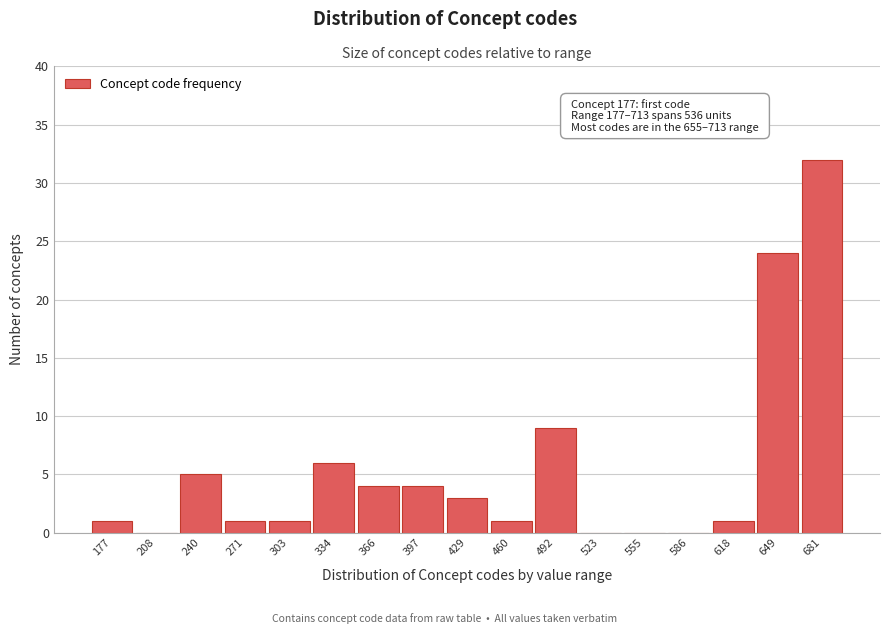

Reading right to left, what are all the values shown in this chart?

681=32	649=24	618=1	586=0	555=0	523=0	492=9	460=1	429=3	397=4	366=4	334=6	303=1	271=1	240=5	208=0	177=1